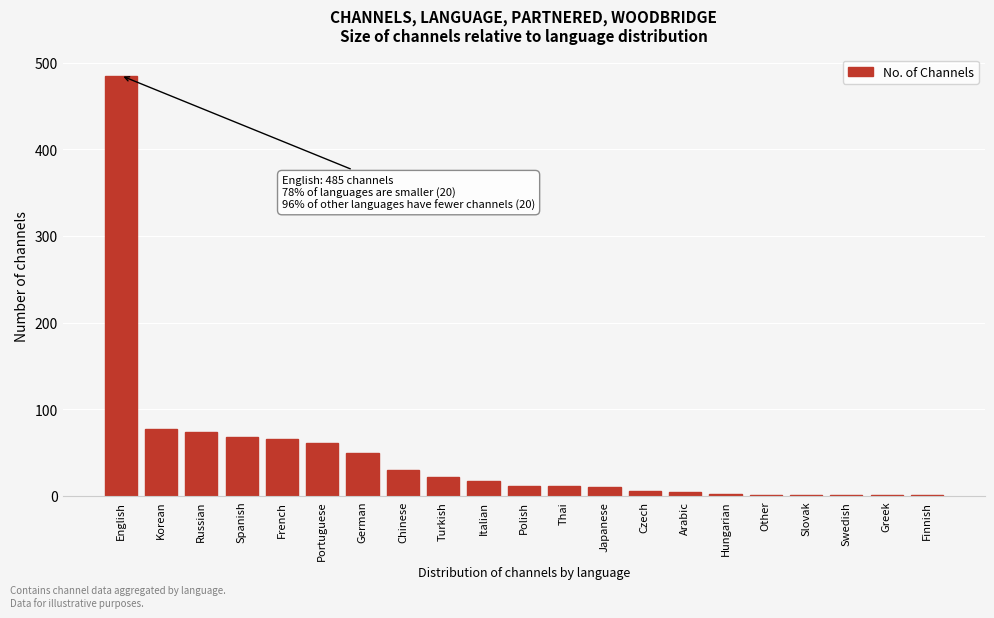

What is the sum of all values?

1000